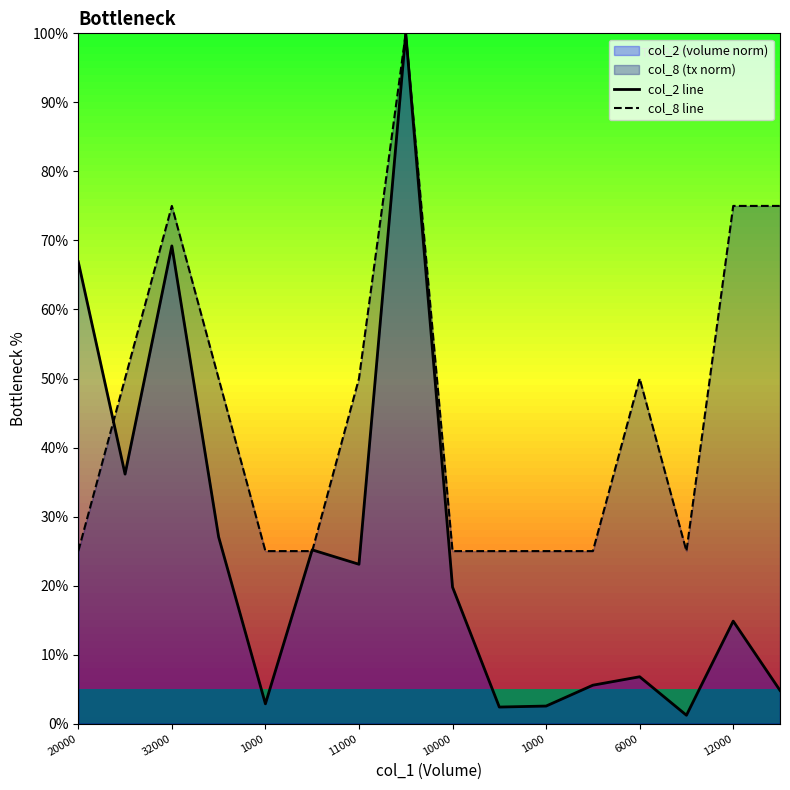

At how many categories does at least one series exceed 10?

16